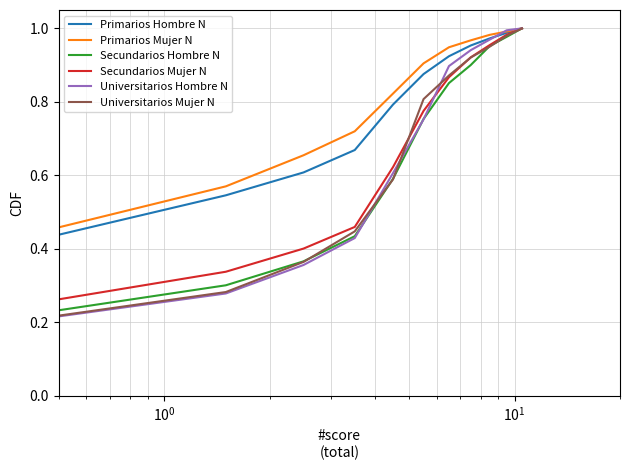

Which series has the widest spread of values?

Universitarios Hombre N